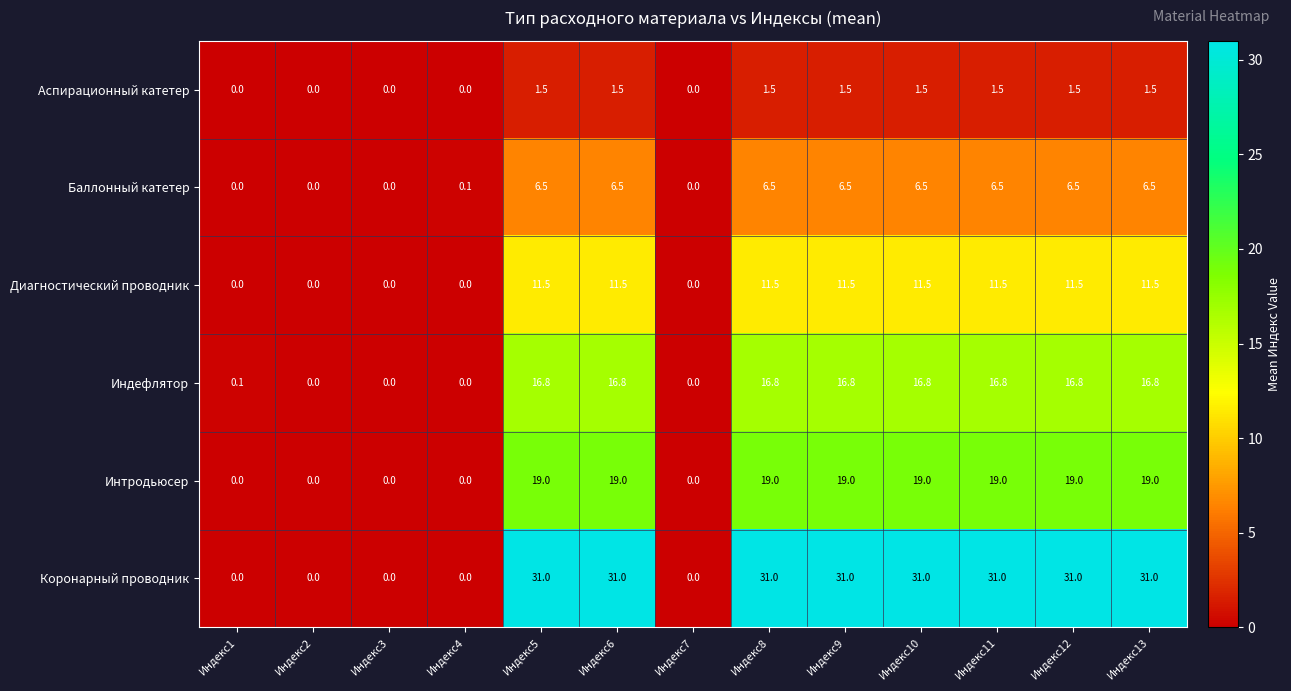

What is the sum of the Интродьюсер values at Индекс13 and Индекс10?

38.0